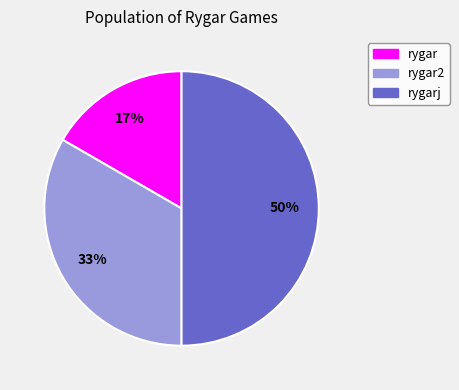

To the nearest percent, what is the average slice percentage?

33%